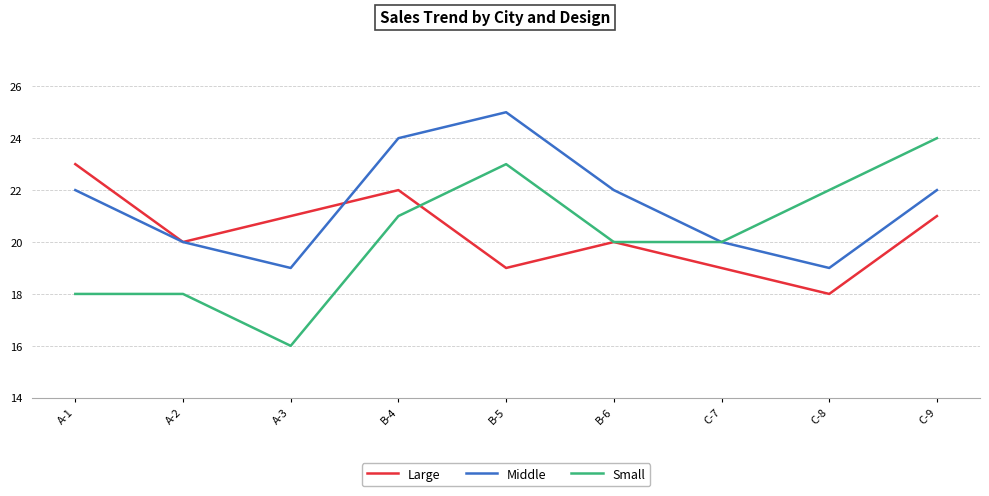

Is the value of Middle at B-5 greater than the value of Large at C-8?

Yes